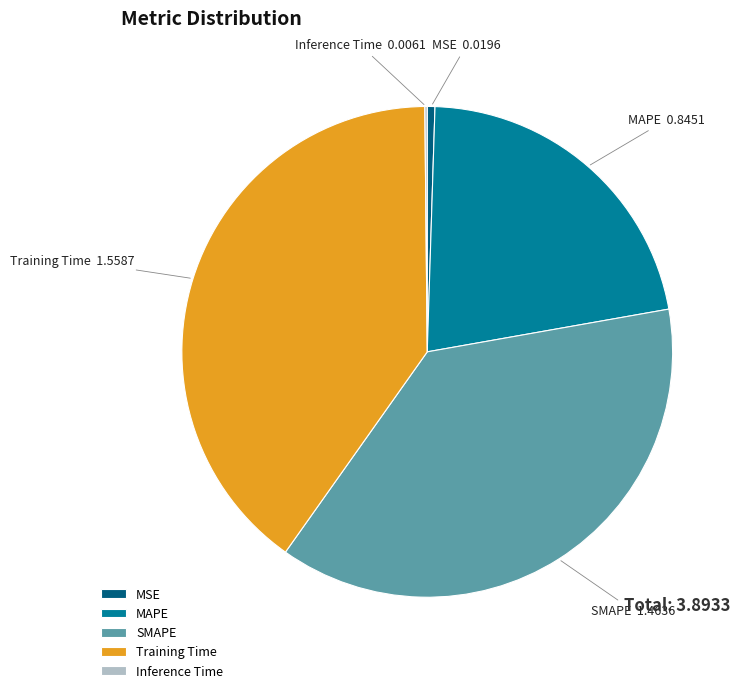

Which slice is the largest?

Training Time